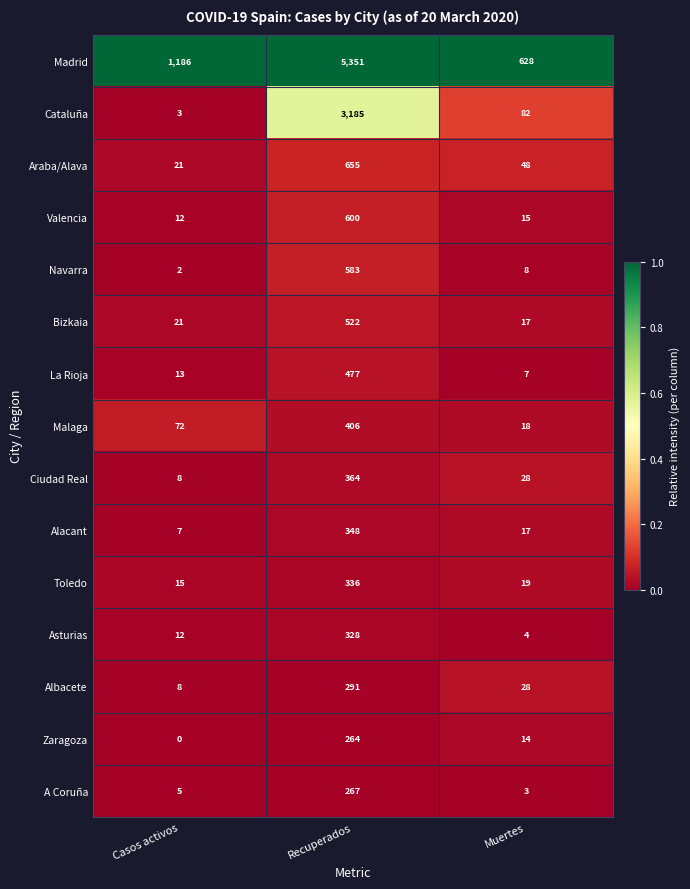

The Albacete series shows 8 at Casos activos. True or false?

True